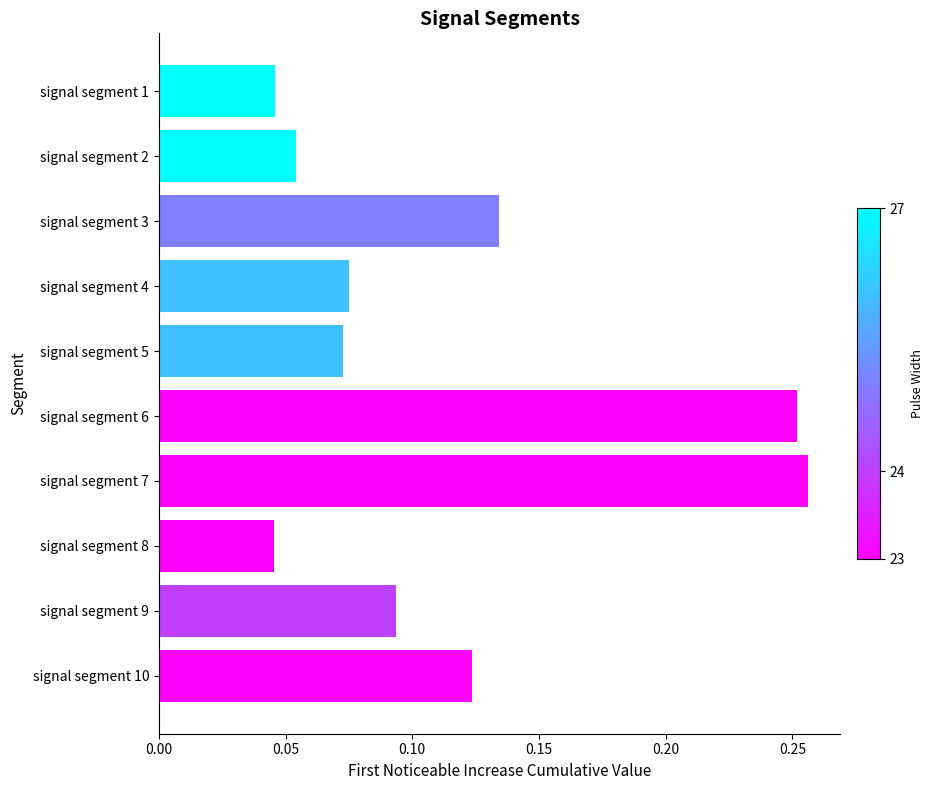

Between signal segment 2 and signal segment 3, which is larger?

signal segment 3